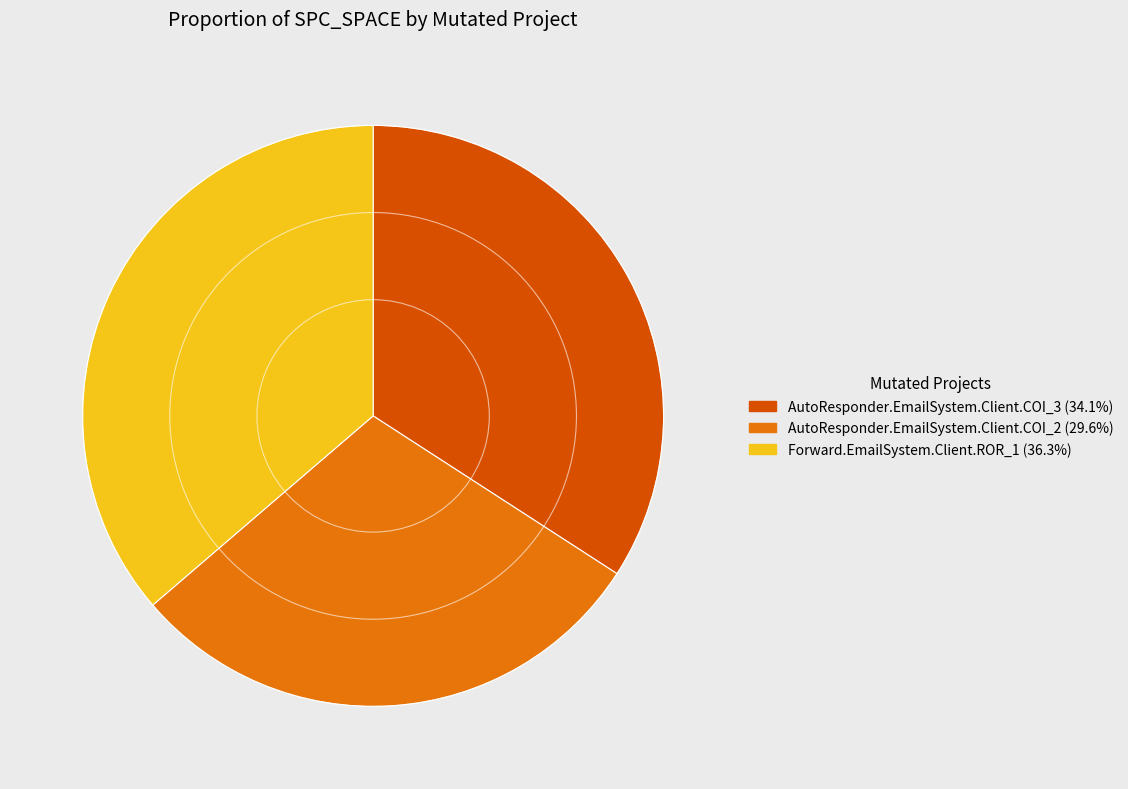

Combined, do Forward.EmailSystem.Client.ROR_1 and AutoResponder.EmailSystem.Client.COI_2 account for over 50%?

Yes